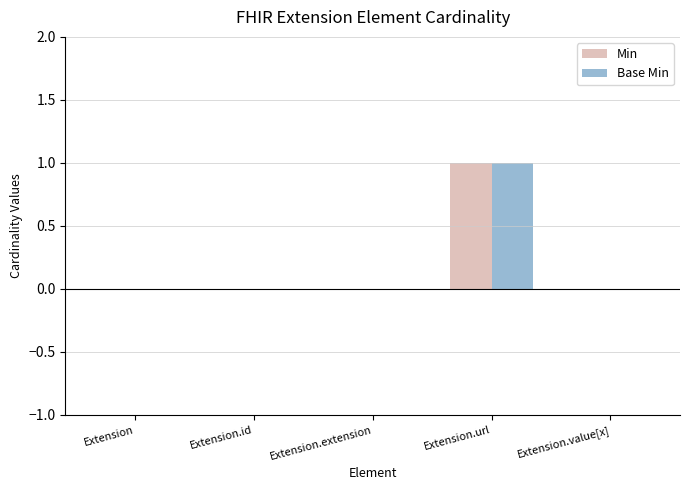

Are the bars grouped side by side (vs. stacked)?

Yes